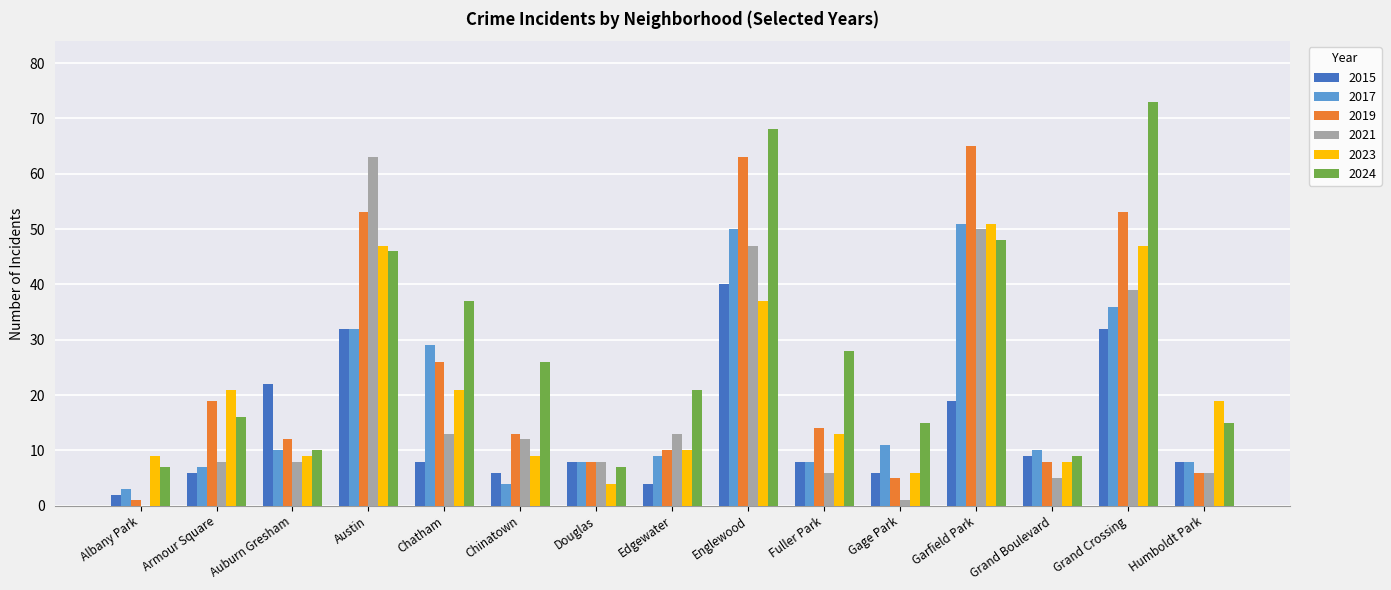

At which category is the sum across all series the highest?

Englewood